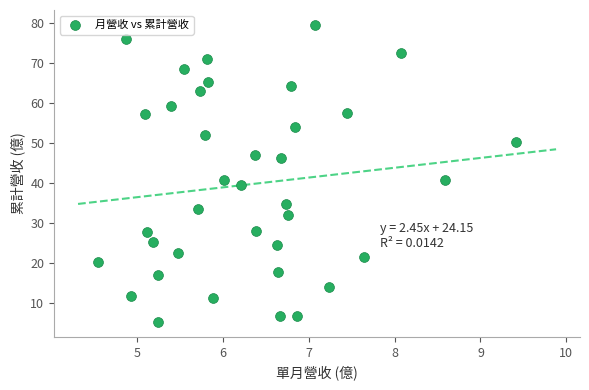

What is the range of Y values (max minus min)?

74.2